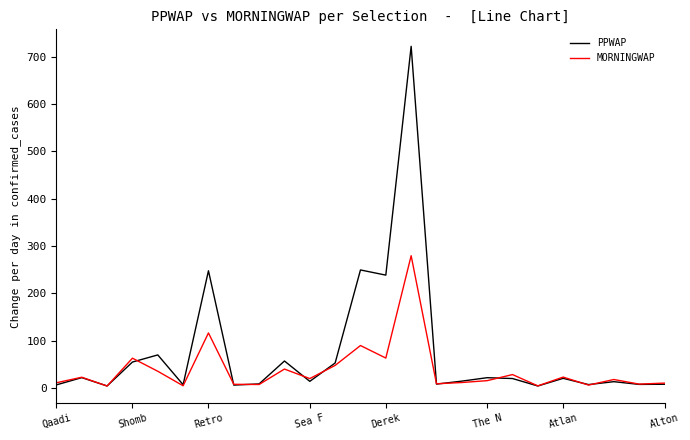

What is the greatest value displayed?

722.1